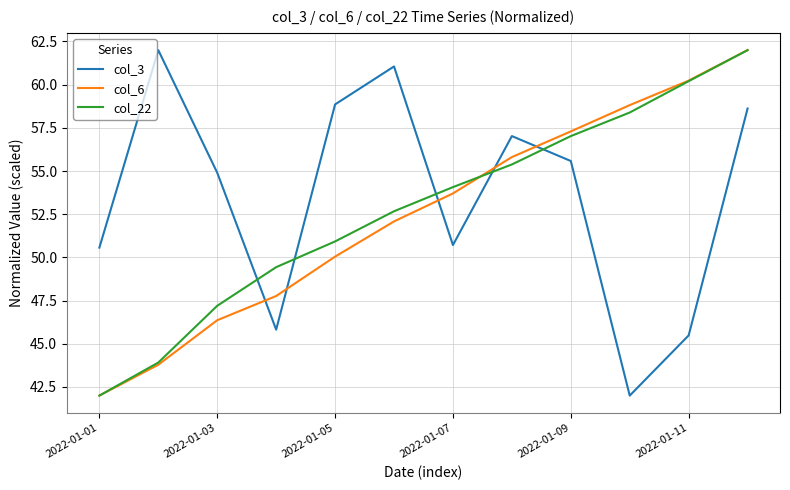

What is the difference between the maximum and minimum values in the col_22 series?

20.0